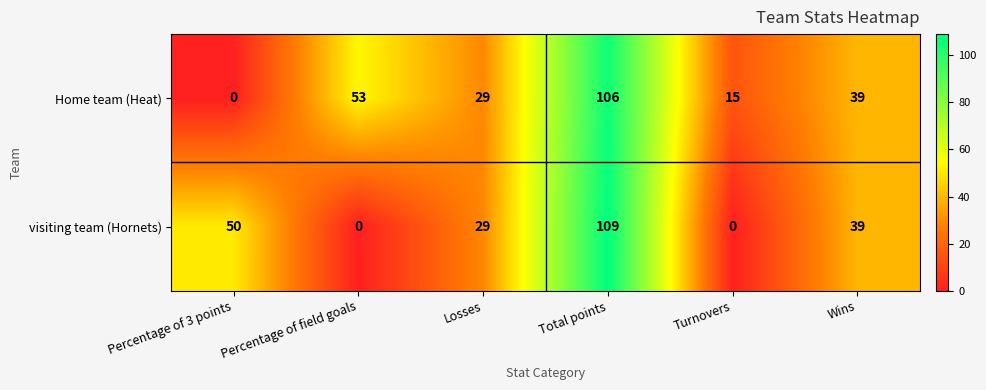

Reading left to right, transcribe all the data shown in this chart.

Home team (Heat): 0	53	29	106	15	39
visiting team (Hornets): 50	0	29	109	0	39